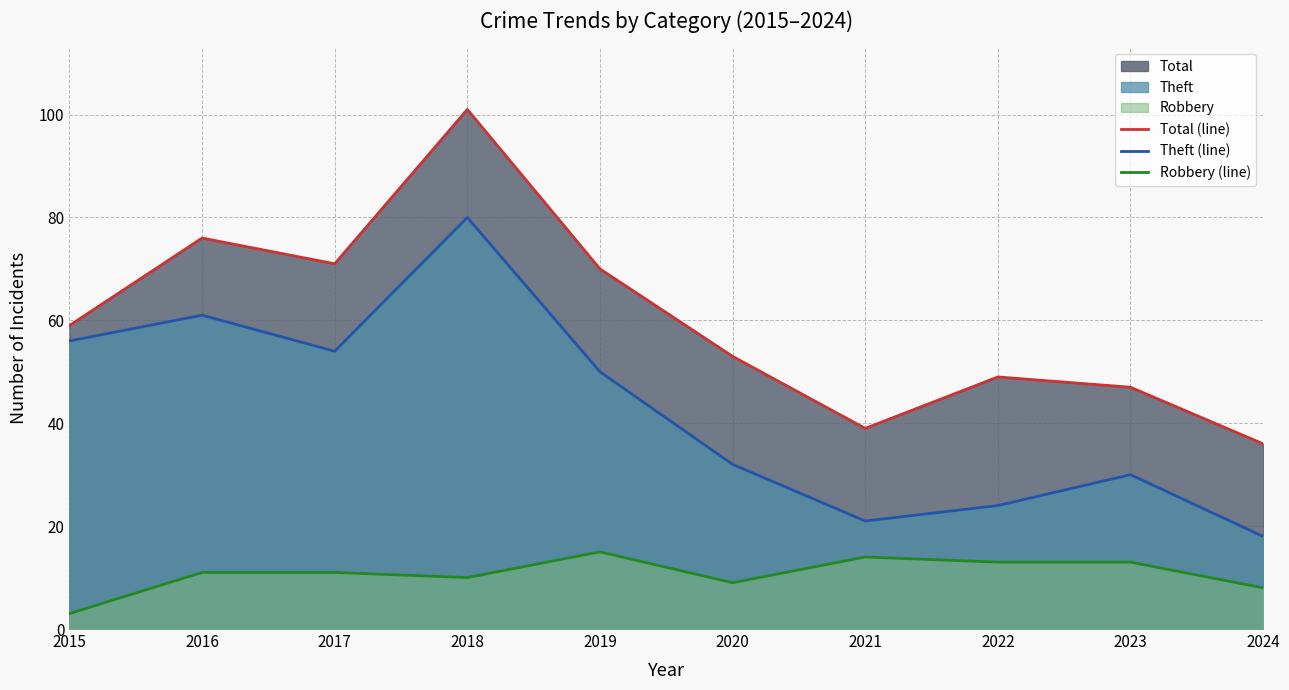

What is the value of the Robbery (line) point at the 1st from the left?

3